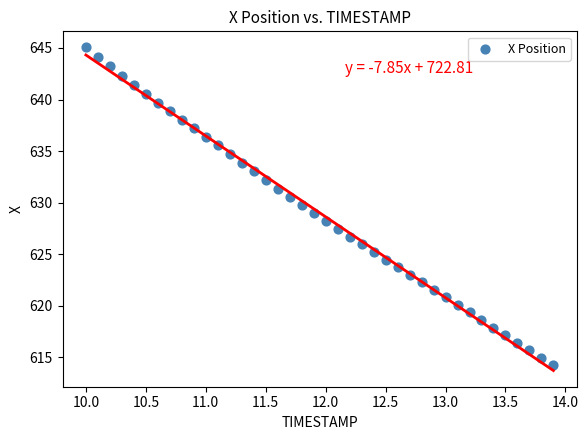

What is the range of X values (max minus min)?

3.9